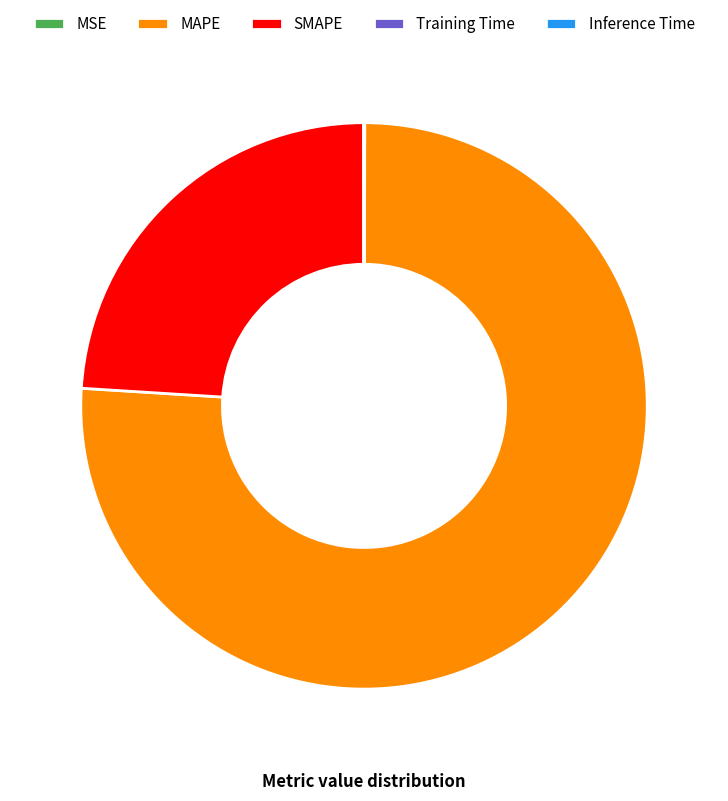

Do MAPE and SMAPE together represent more than half of the pie?

Yes